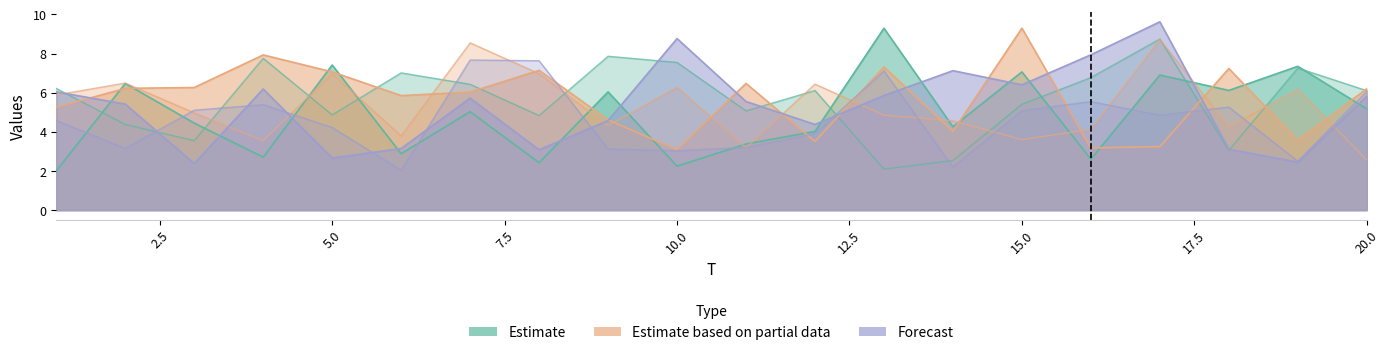

True or false: x6 has more than 1 points higher than both neighbors.

True